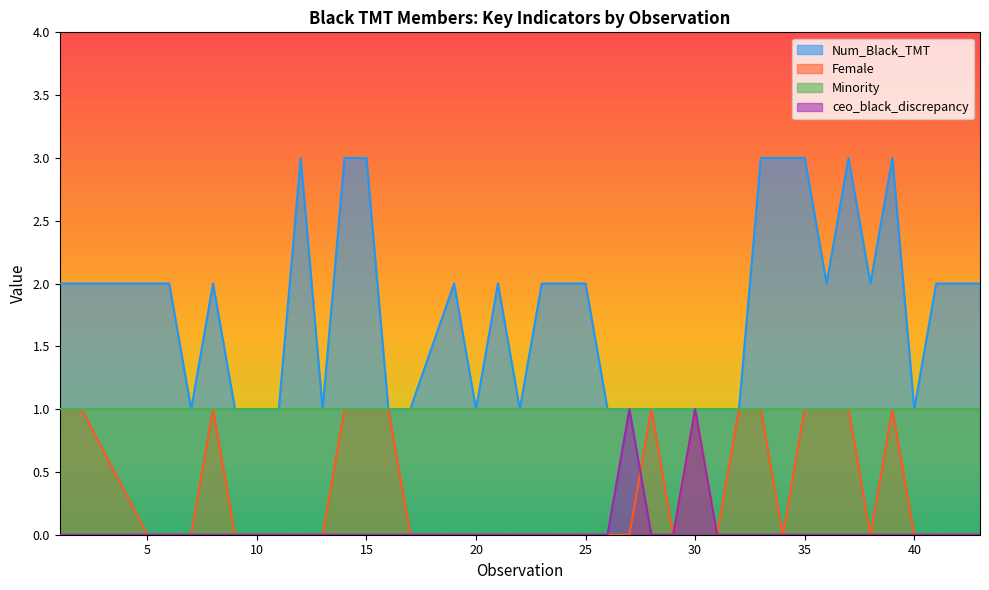

The Num_Black_TMT series shows 2 at 2. True or false?

True